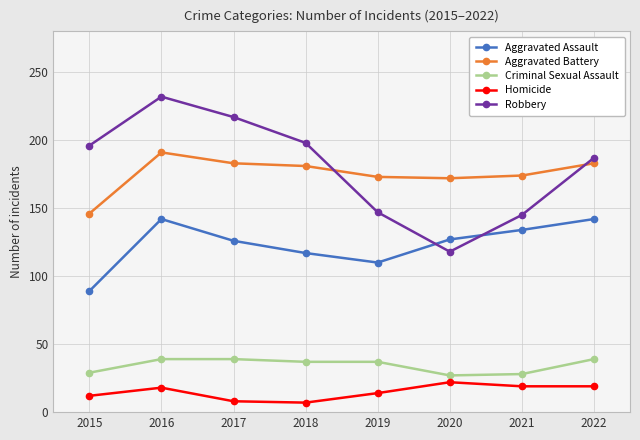

At how many categories does at least one series exceed 138?

8